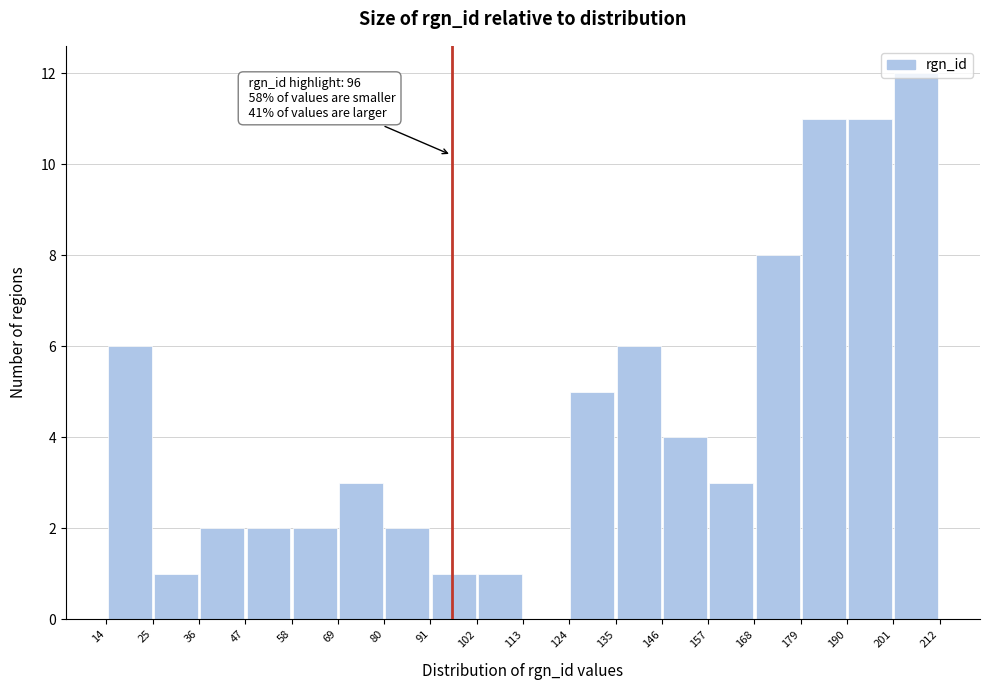

Which range on the x-axis has the tallest bar?

201 to 212